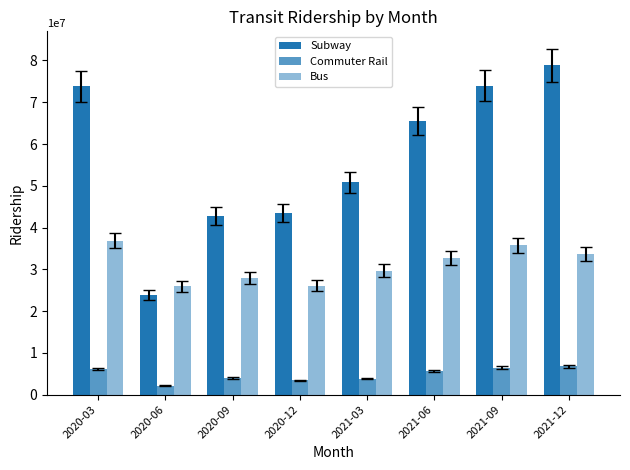

Does the chart contain stacked bars?

No